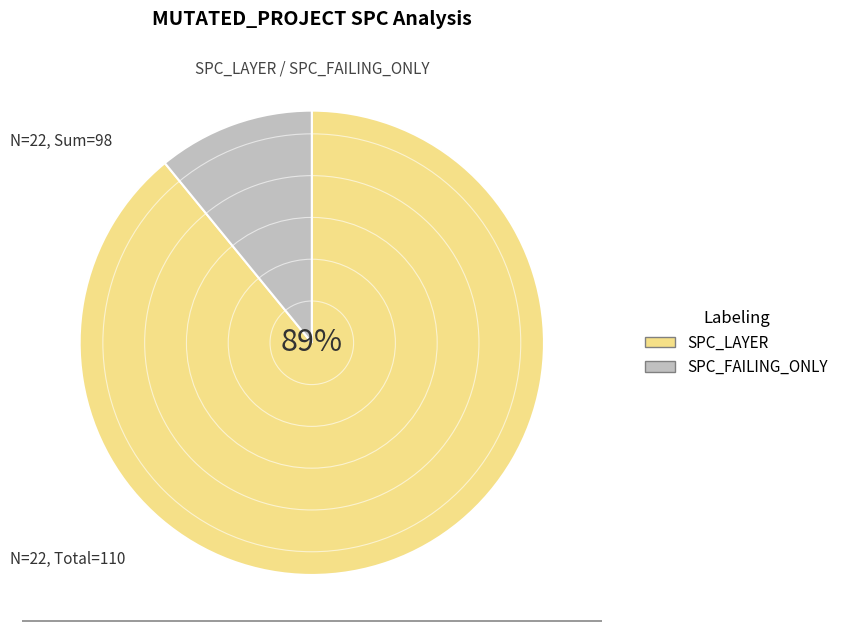

How many segments does this pie chart have?

2